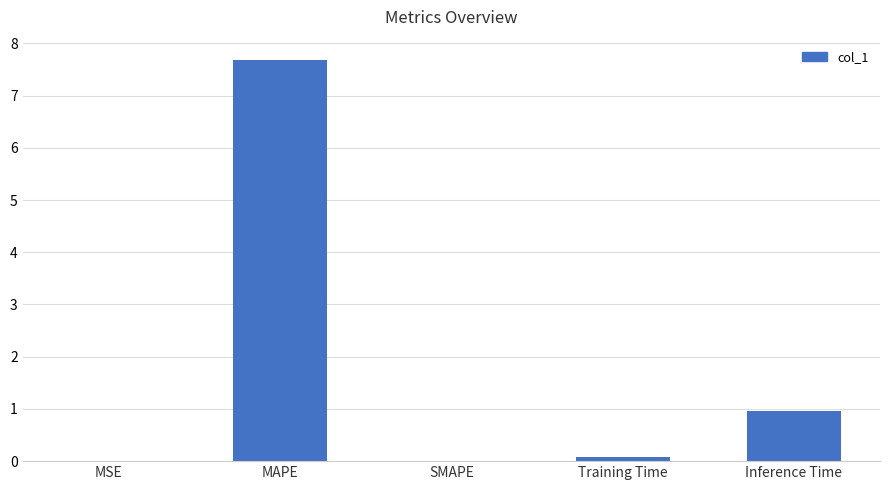

Count the number of categories in the chart.

5